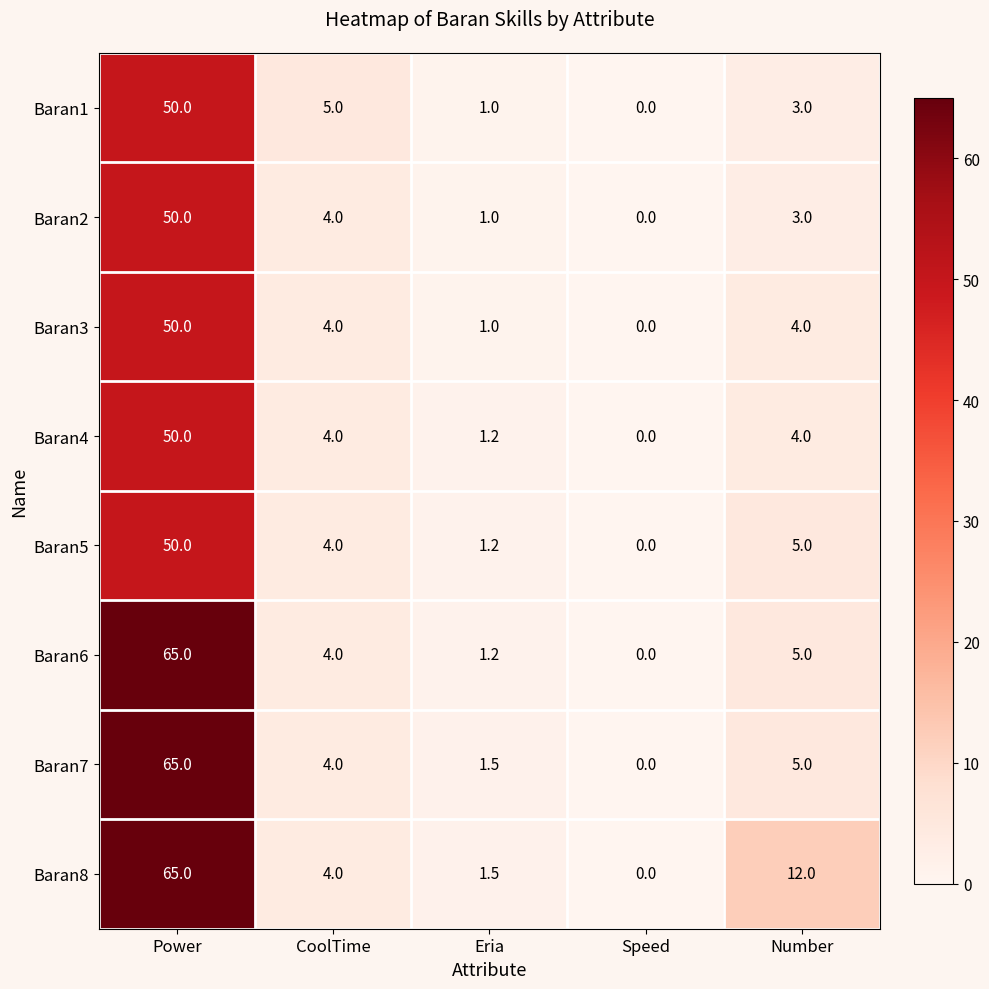

At which label does Baran2 first exceed 3?

Power